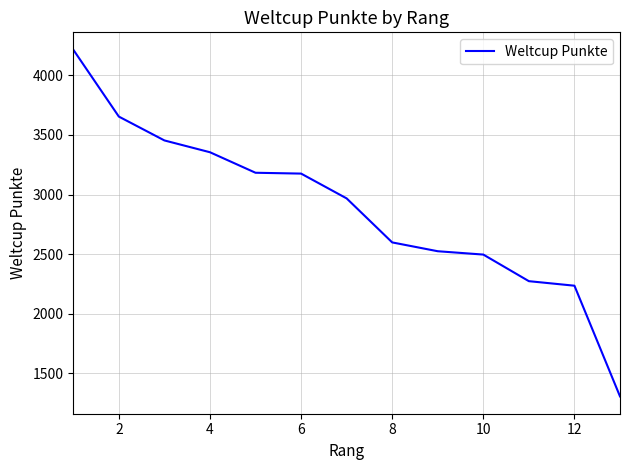

True or false: there are more than 1 points higher than both neighbors.

False